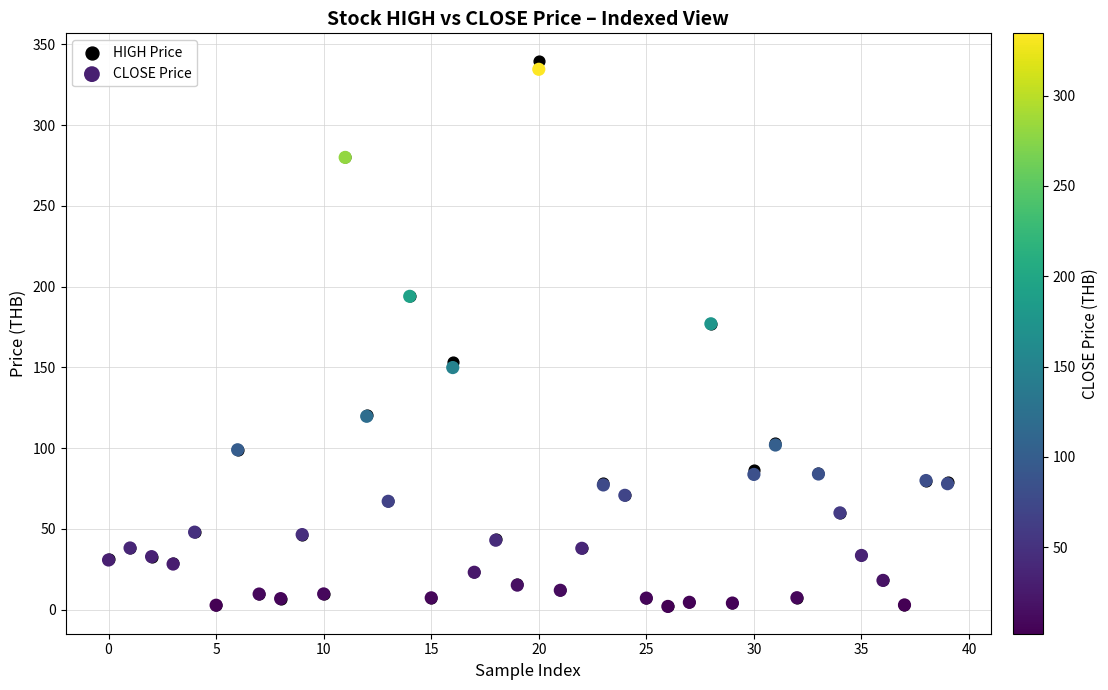

Which series reaches the maximum Y coordinate?

HIGH Price